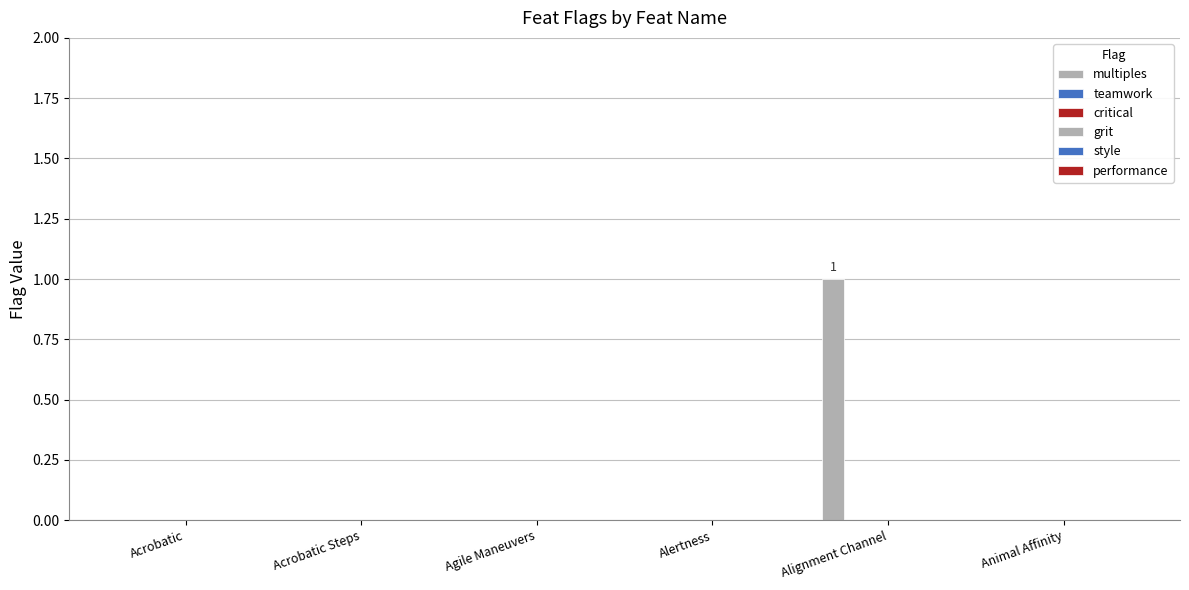

How many distinct data groups are displayed?

1